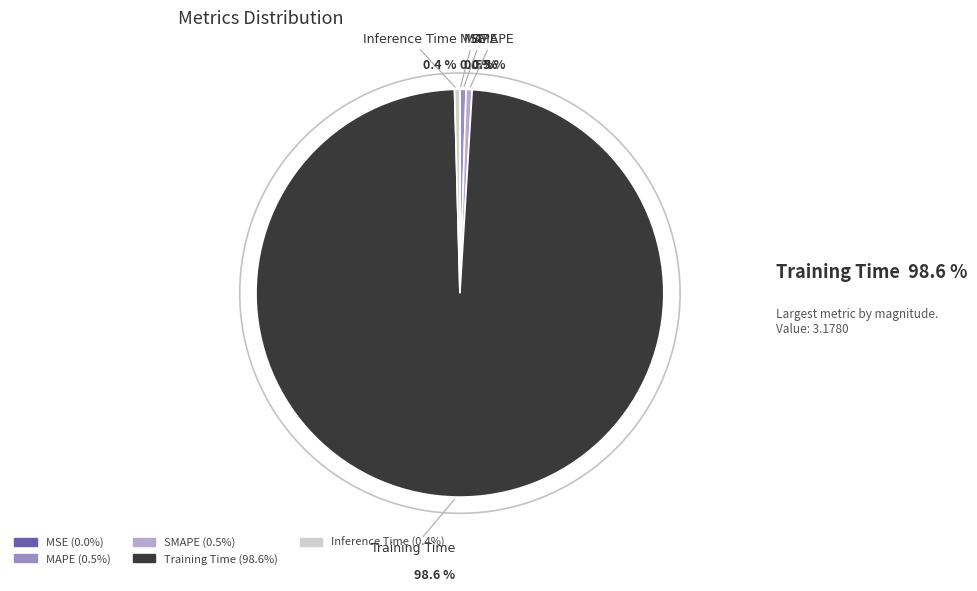

True or false: Inference Time accounts for 0% of the total.

True